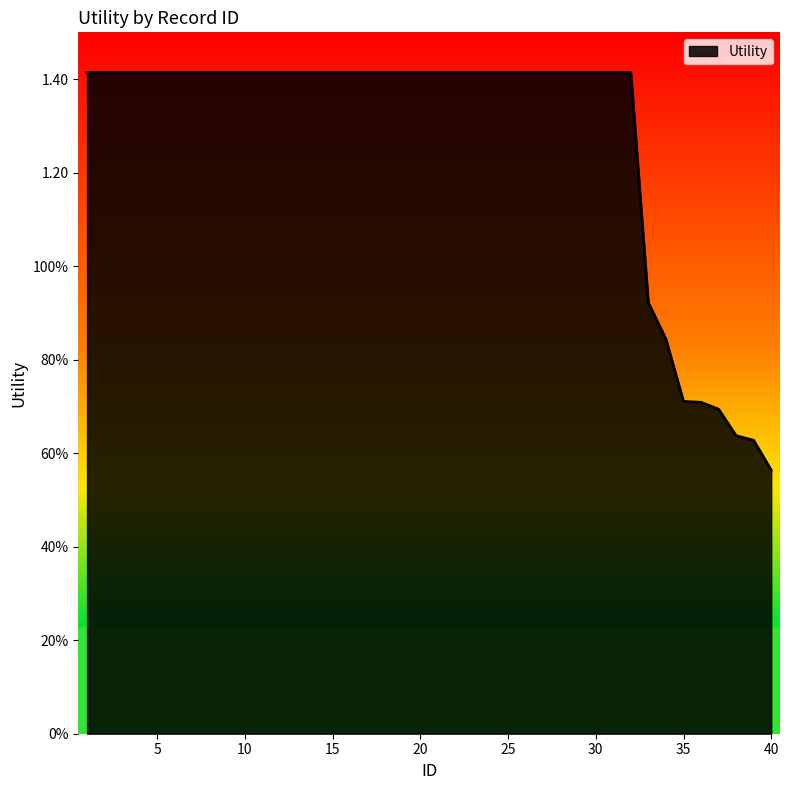

True or false: the data has more than 1 interior local peaks.

False